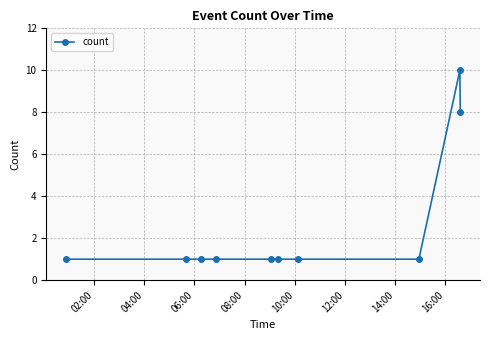

What is the sum of all values?

26